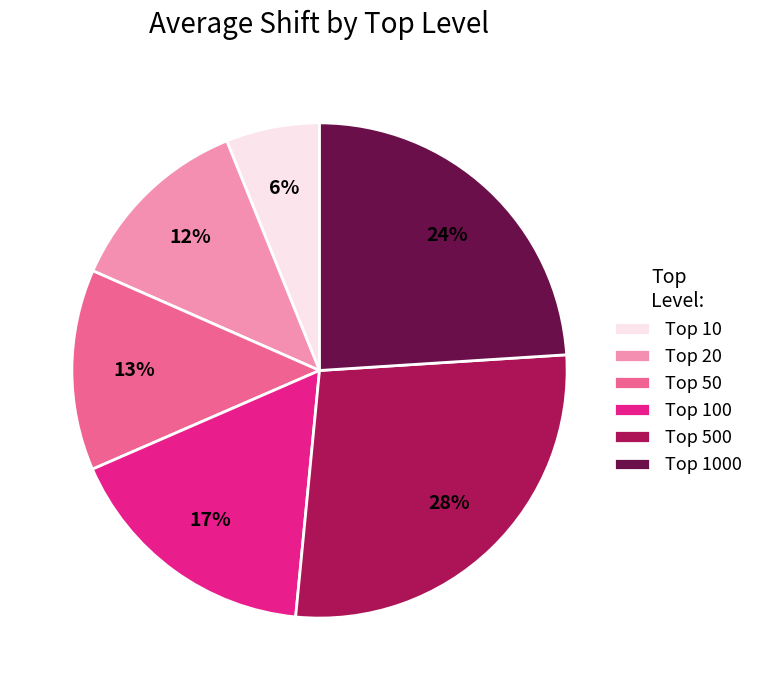

Which slice is the largest?

Top 500